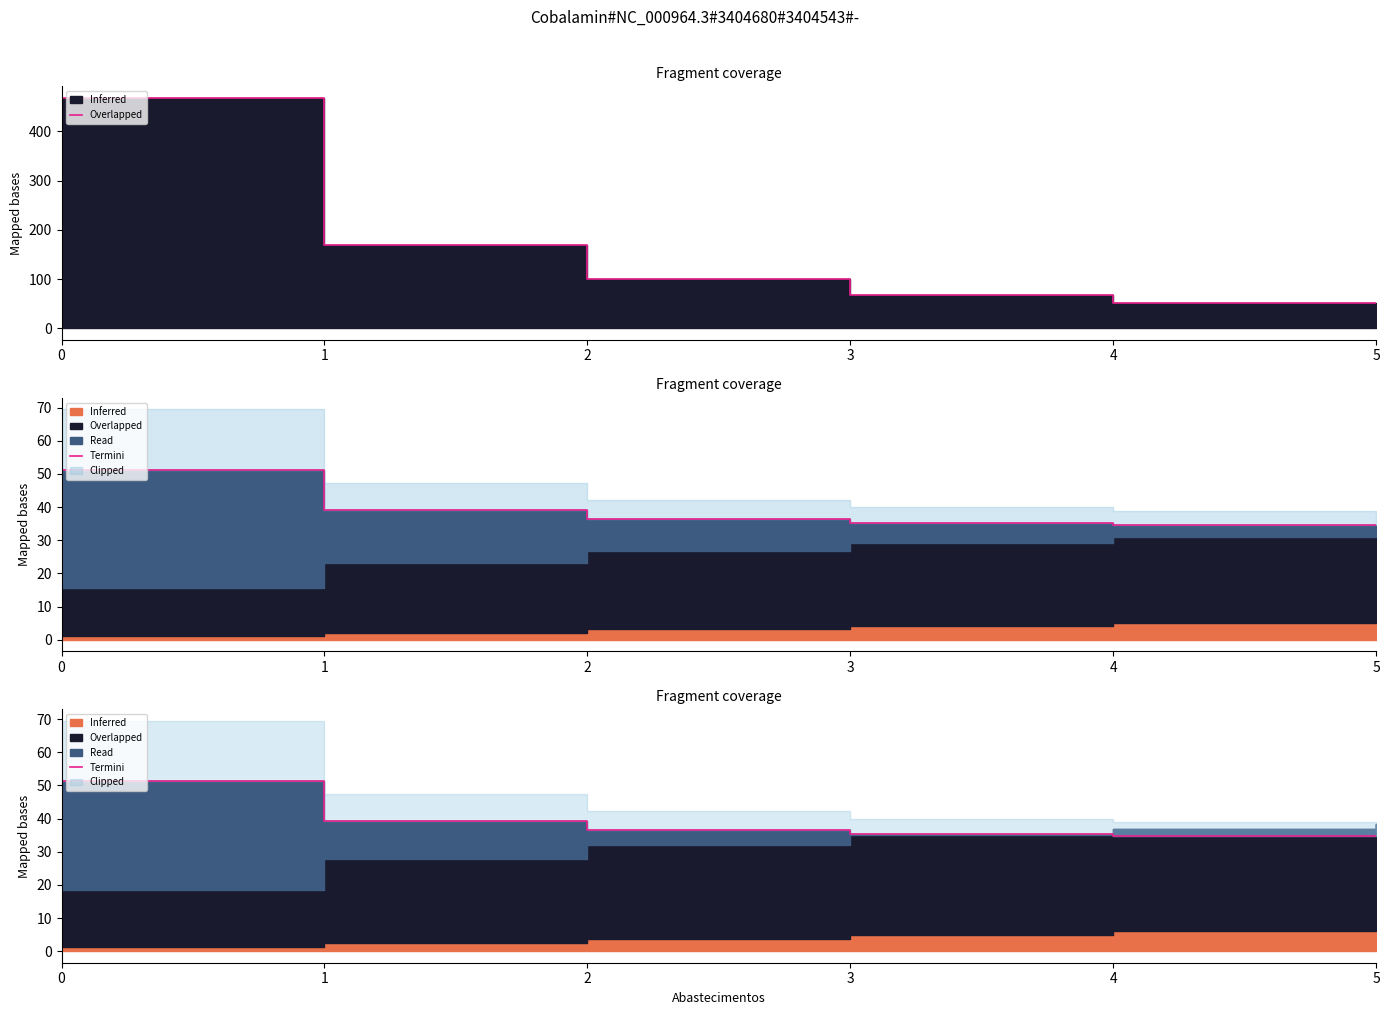

Reading left to right, transcribe all the data shown in this chart.

0=51.2	1=39.2	2=36.5	3=35.3	4=34.7	5=34.7